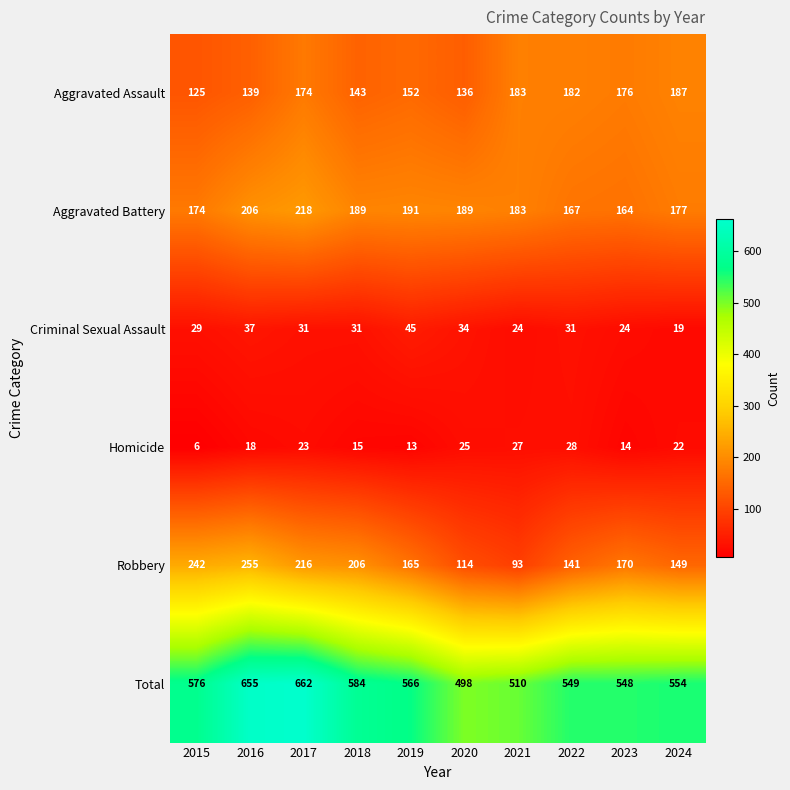

Is it true that Homicide equals 4 at 2018?

False